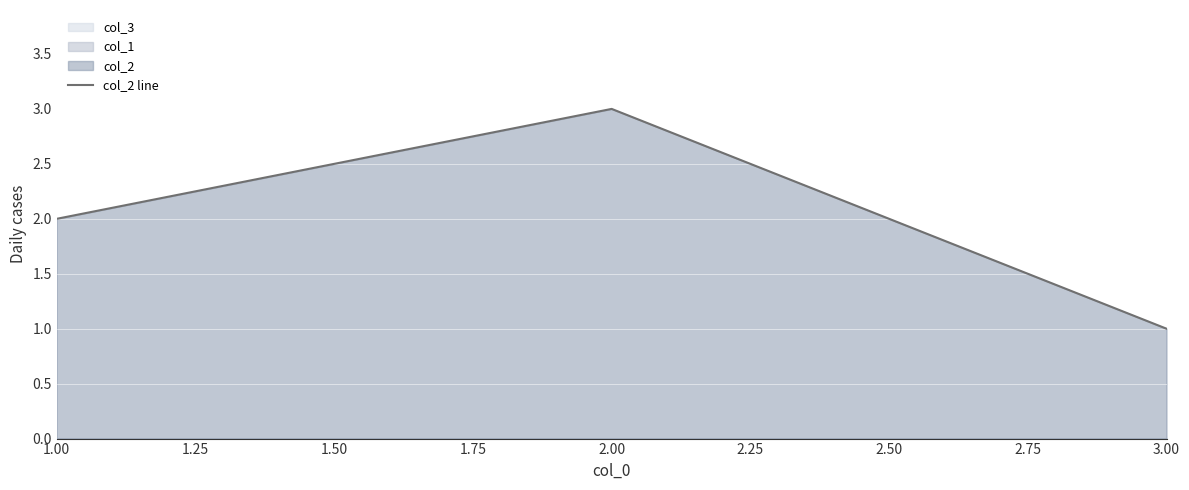

The value of col_2 line at 1.00 is 3. True or false?

False